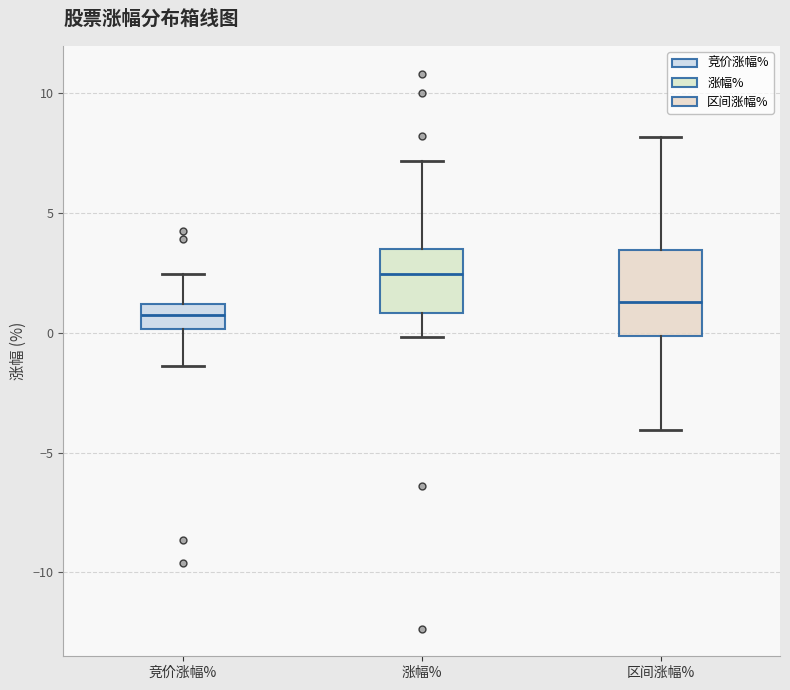

Where does the median line of the box for 竞价涨幅% sit on the y-axis? The values are not printed on the chart, so give them approximately, as read against the axis.

0.5